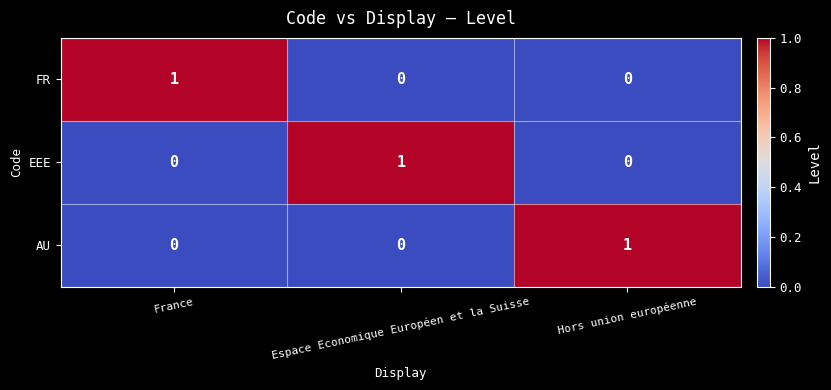

At which label does EEE reach its peak?

Espace Economique Européen et la Suisse